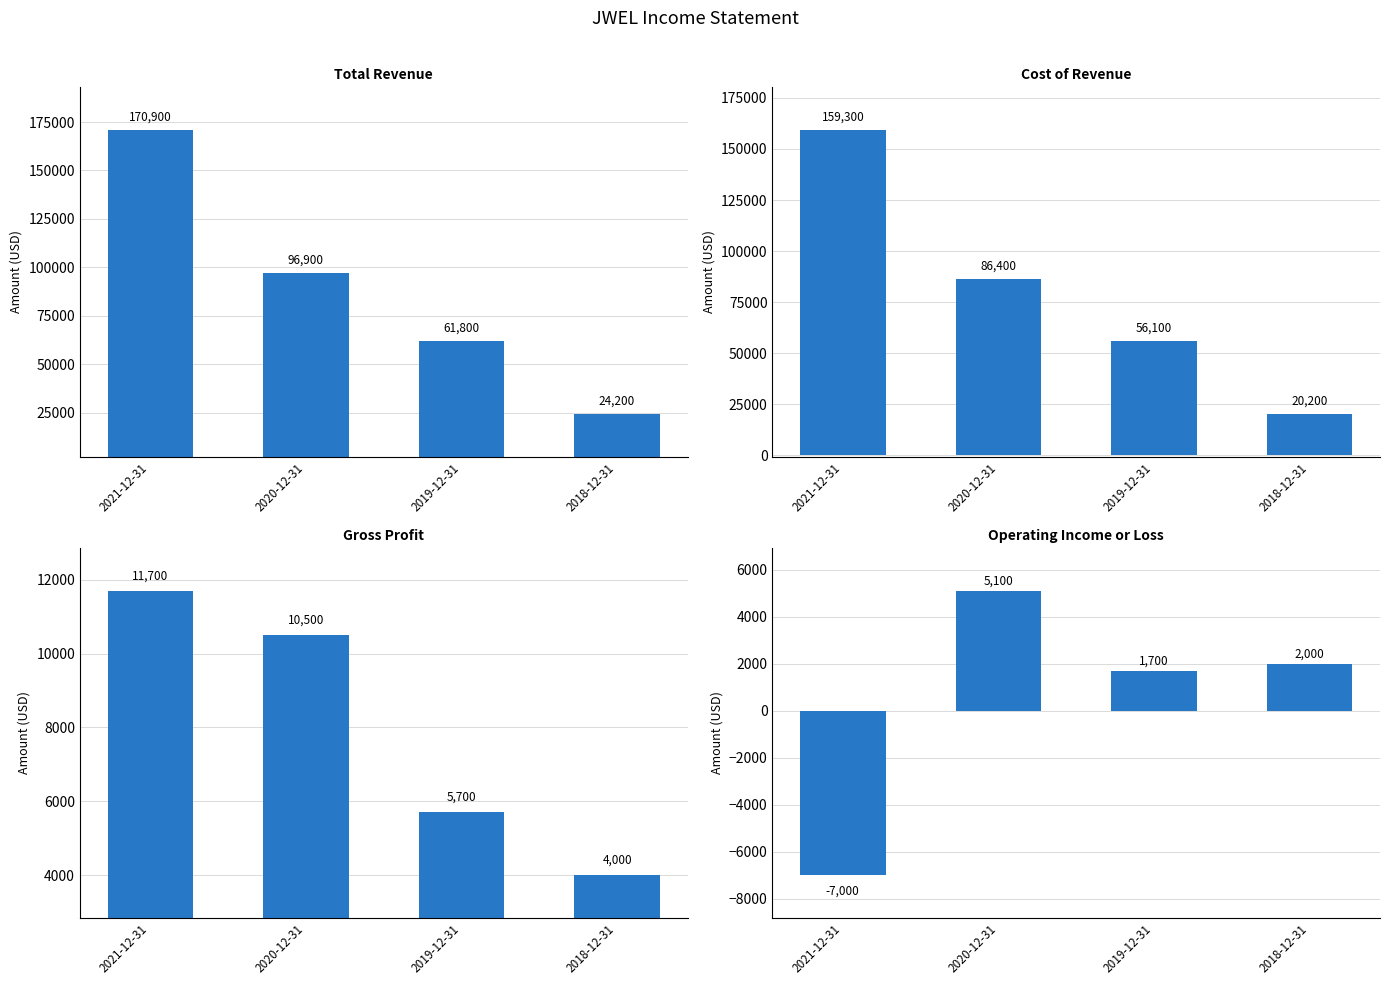

How many groups of bars are there?

4